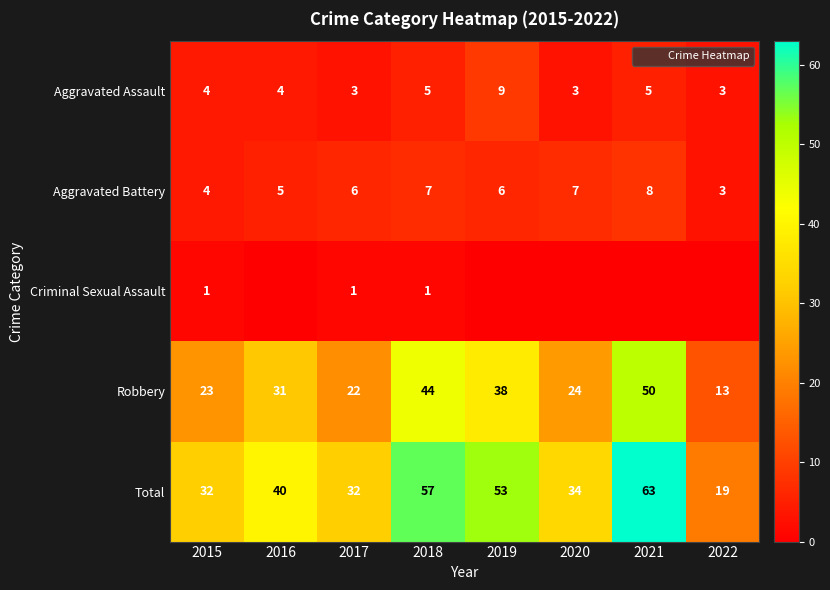

At 2018, list the series in order from largest to smallest.

Total, Robbery, Aggravated Battery, Aggravated Assault, Criminal Sexual Assault